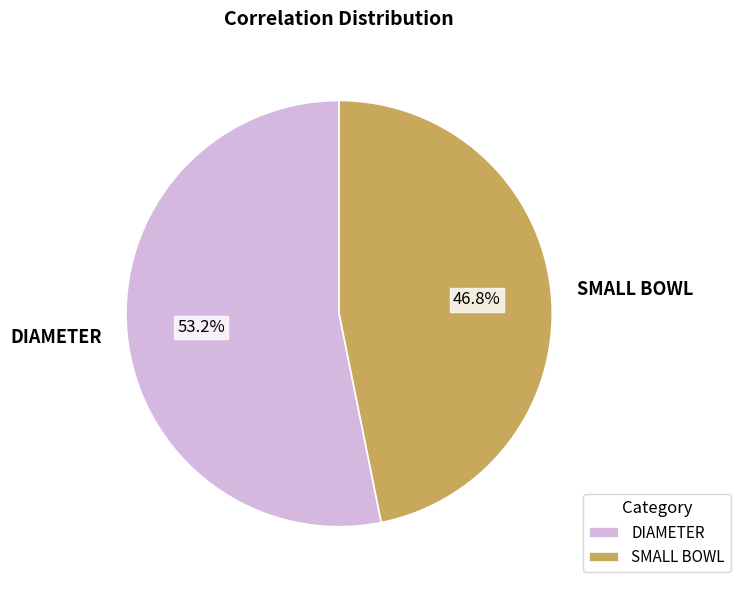

To the nearest percent, what is the difference between the largest and smallest slice percentages?

6%